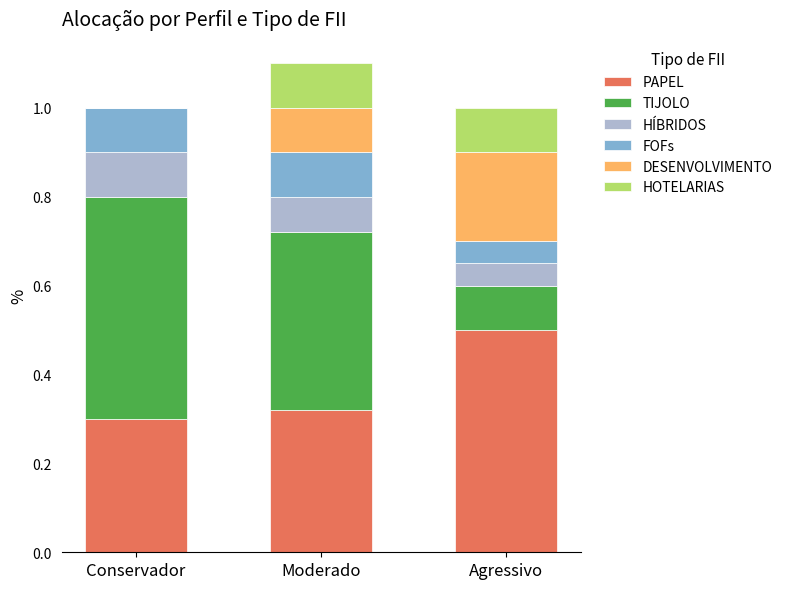

What is the total value across all series at Conservador?

1.0